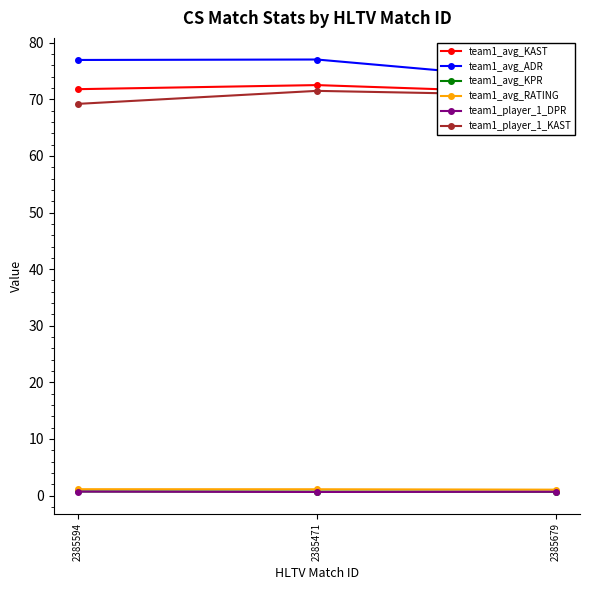

Which series changed the most between 2385594 and 2385679?

team1_avg_ADR